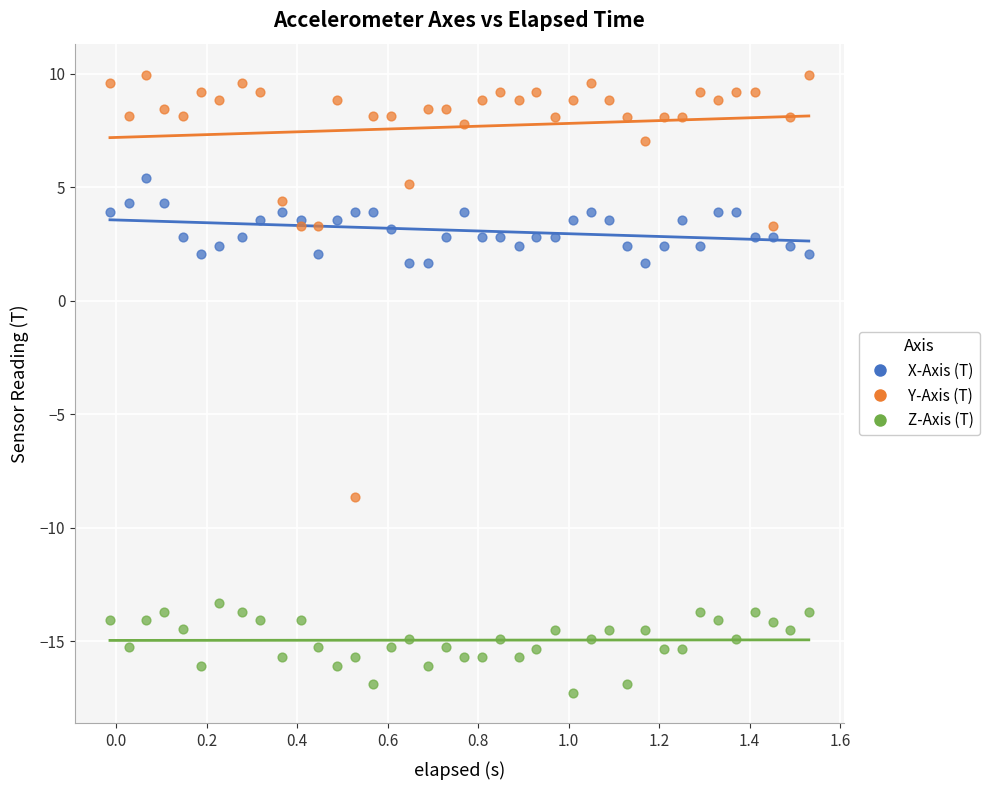

What is the X range (max minus min) for the scatter plot?

1.5